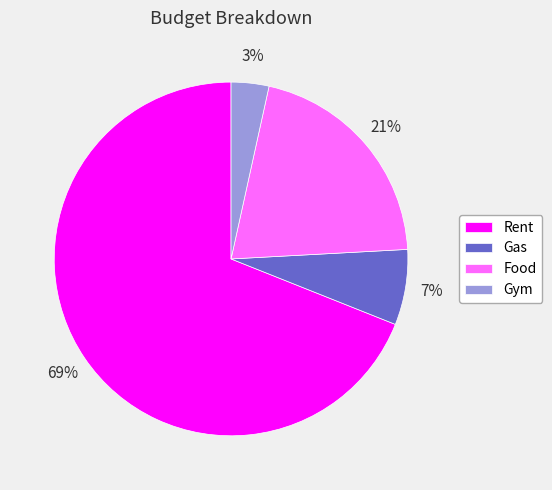

Which category has the smallest portion of the pie?

Gym